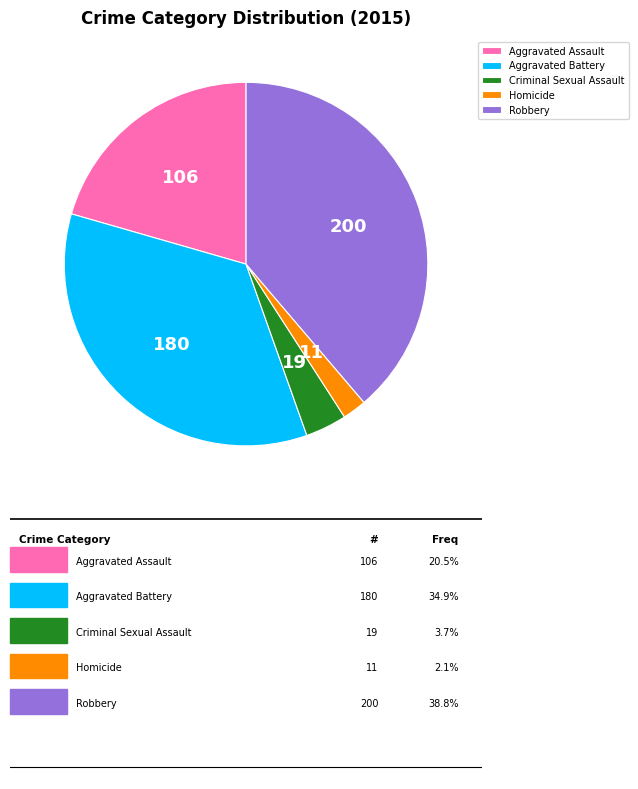

Is the sum of Aggravated Assault and Aggravated Battery greater than half?

Yes